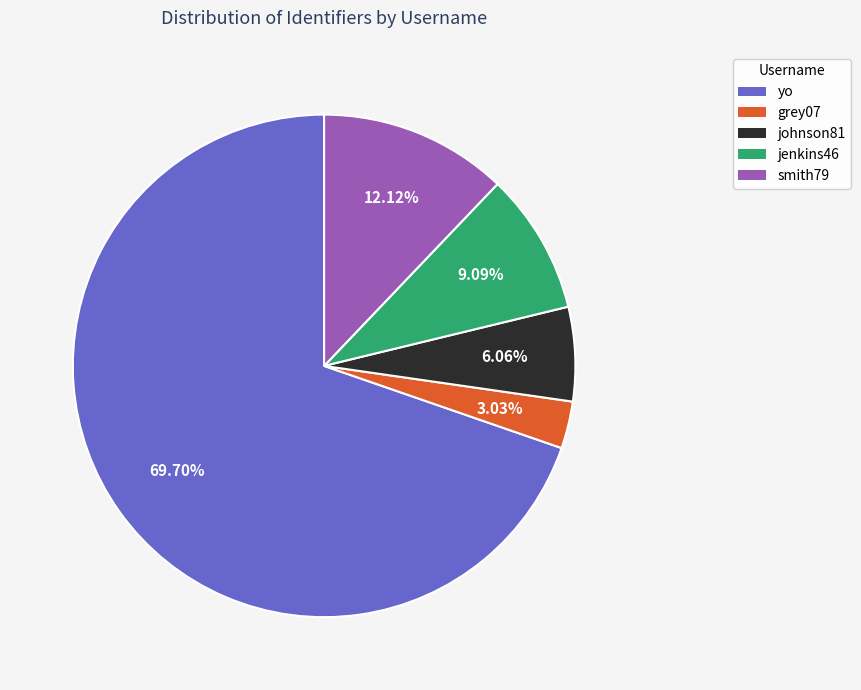

Does any single category account for the majority?

Yes